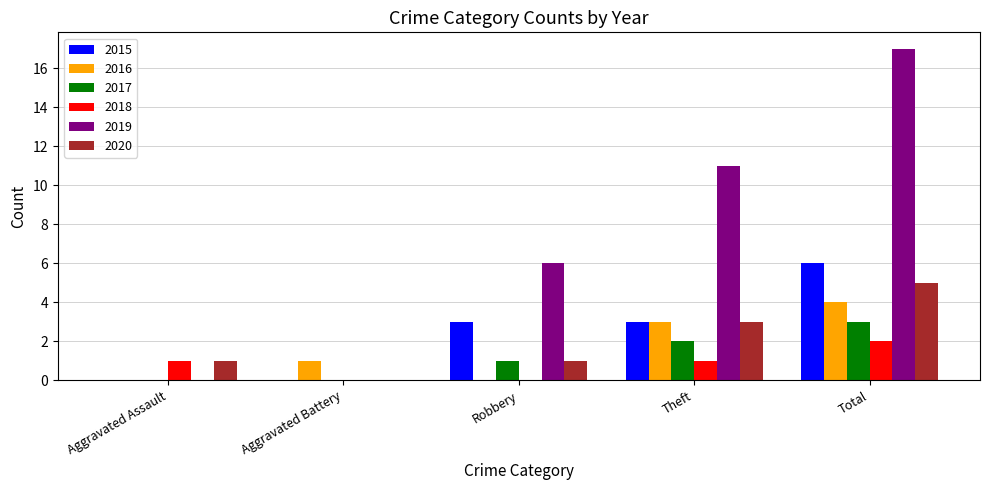

Which series has the largest total across all categories?

2019